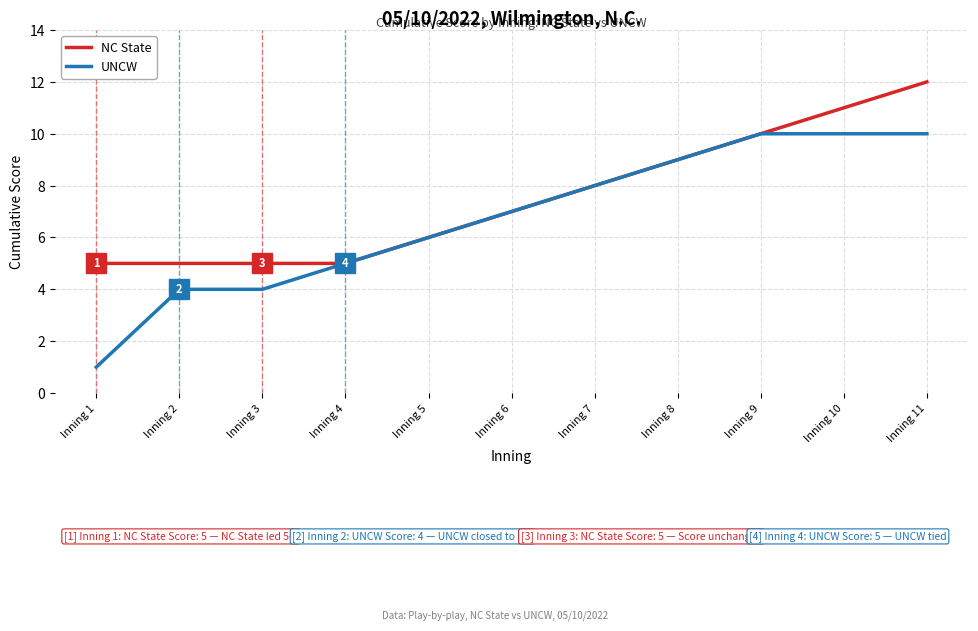

Rank the series by their average value, from lowest to highest.

UNCW, NC State